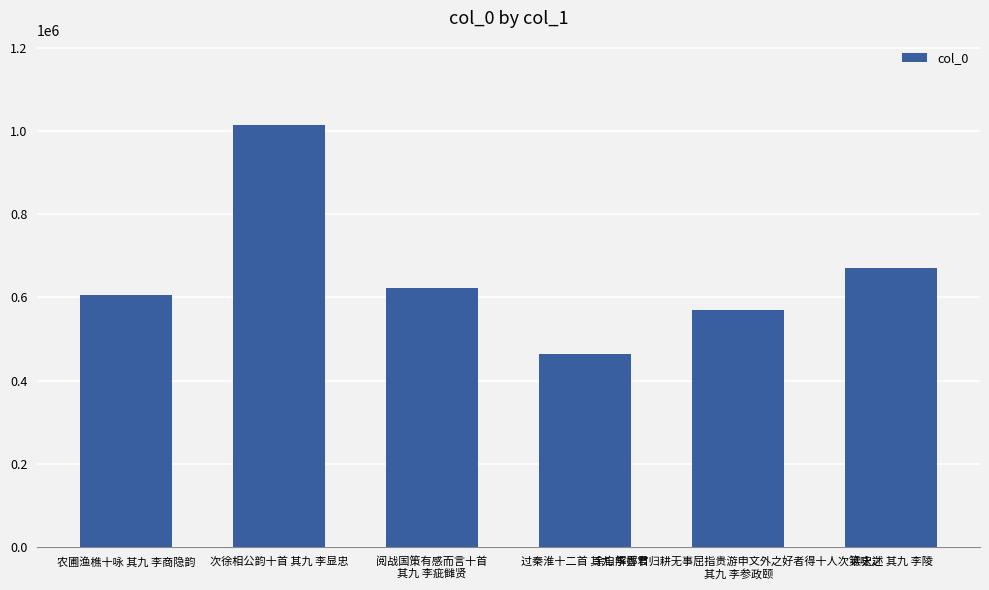

What is the difference between the values at 读史述 其九 李陵 and 农圃渔樵十咏 其九 李商隐韵?

65789